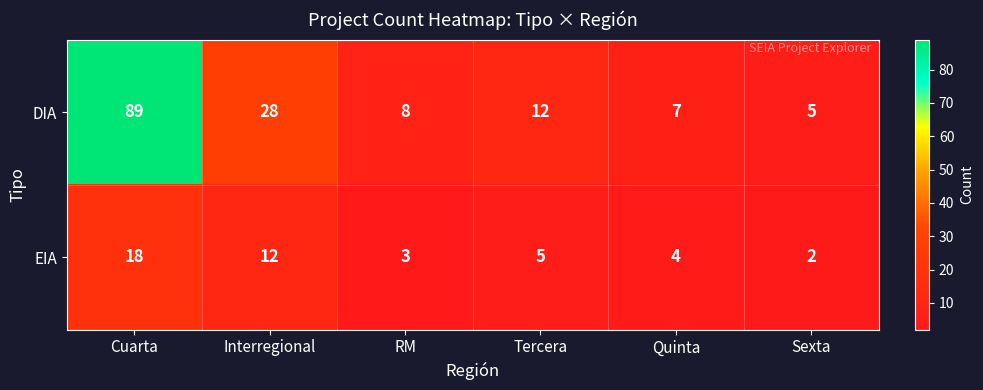

Is the value of DIA at Sexta greater than the value of EIA at Quinta?

Yes